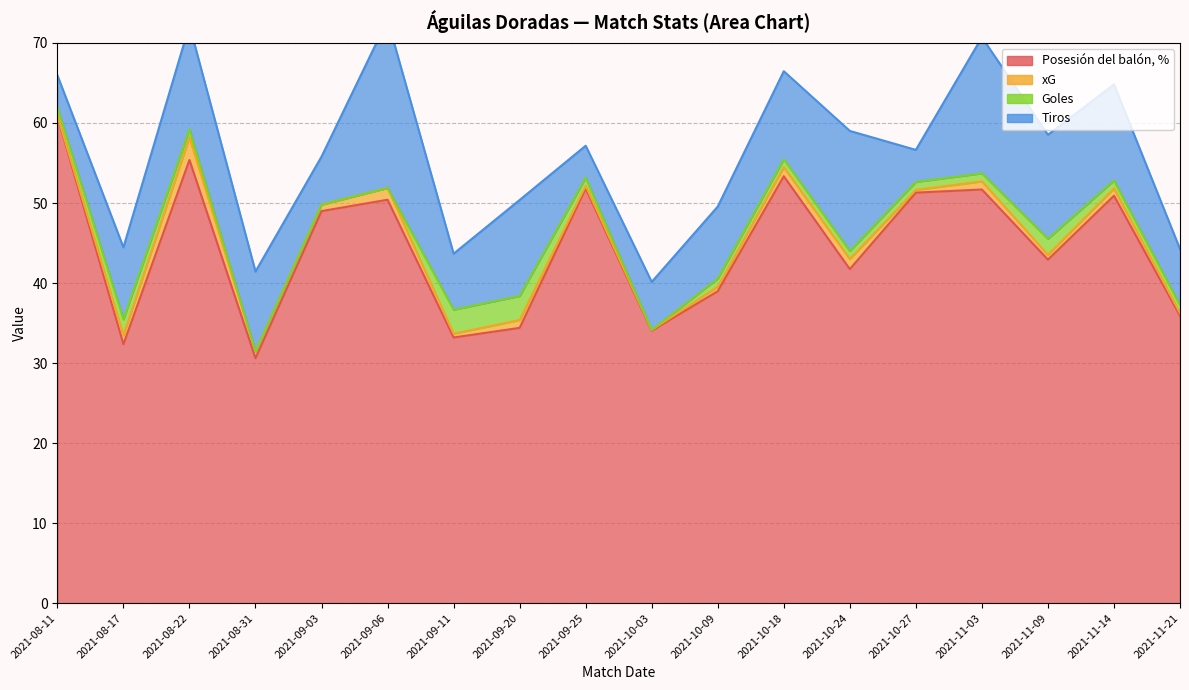

The value of Posesión del balón, % at 2021-10-03 is 22.0. True or false?

False